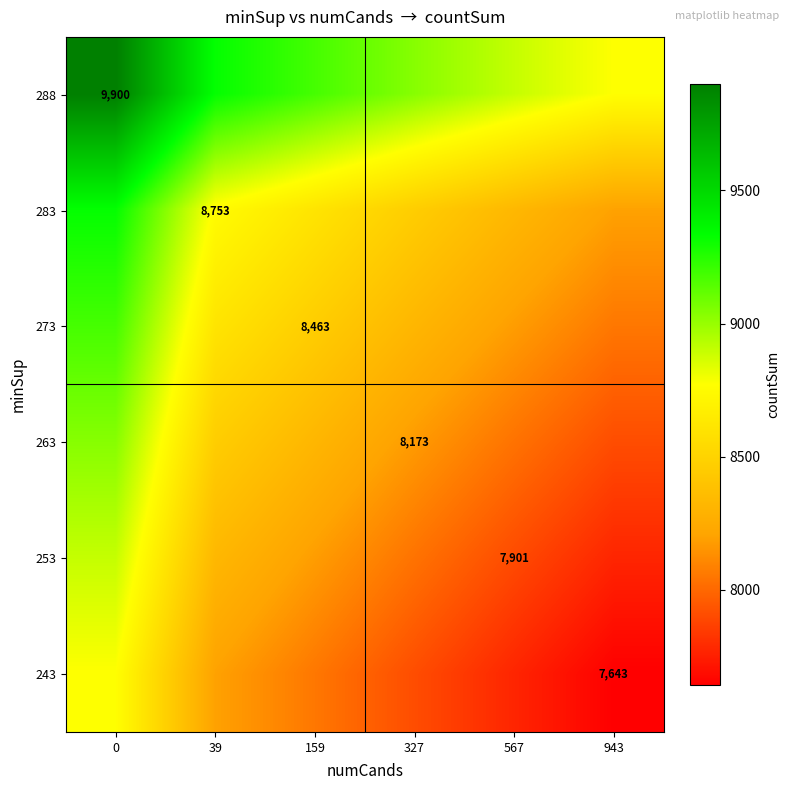

The 273 series shows 2613.7 at 159. True or false?

False